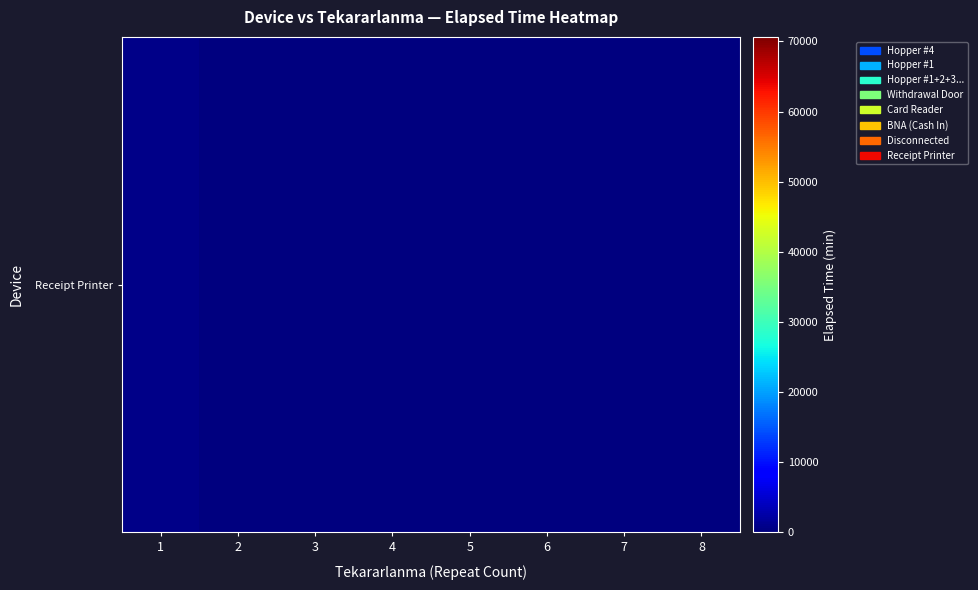

How many distinct data groups are displayed?

8